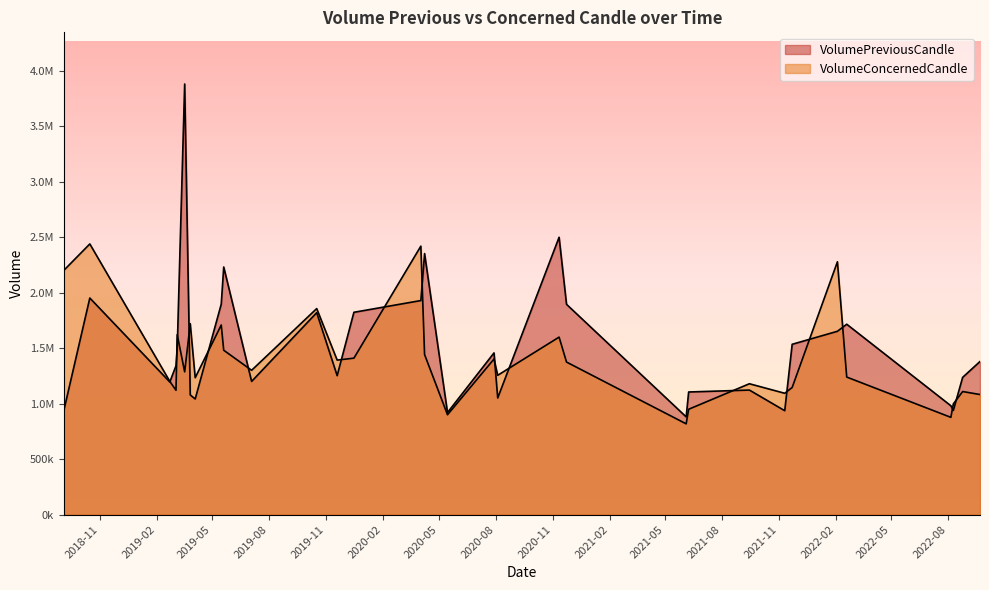

Where does the VolumePreviousCandle series first go above 1497360?

2018-10-16